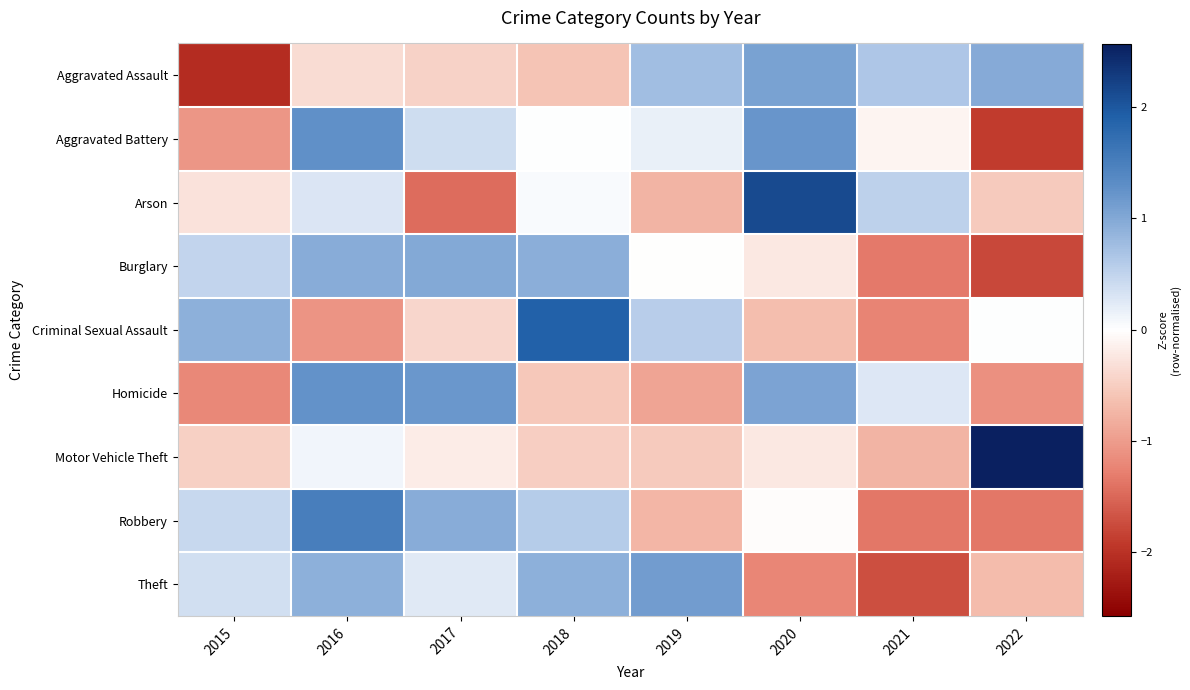

How many series are shown in this chart?

9